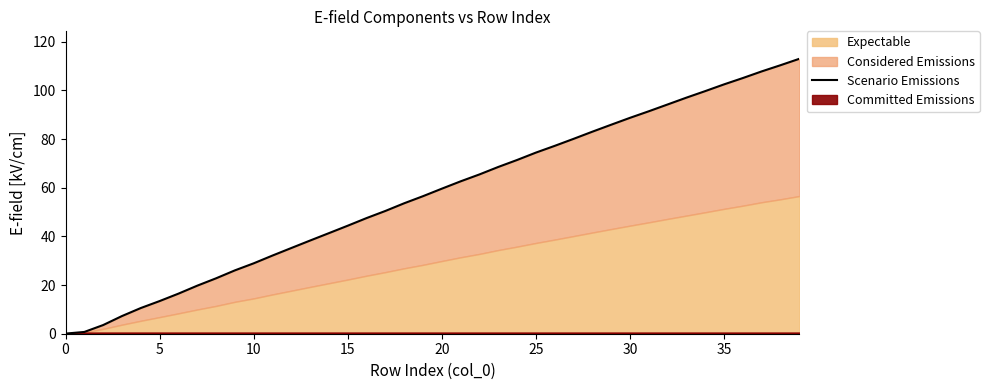

Does the chart display data point markers on the line(s)?

No